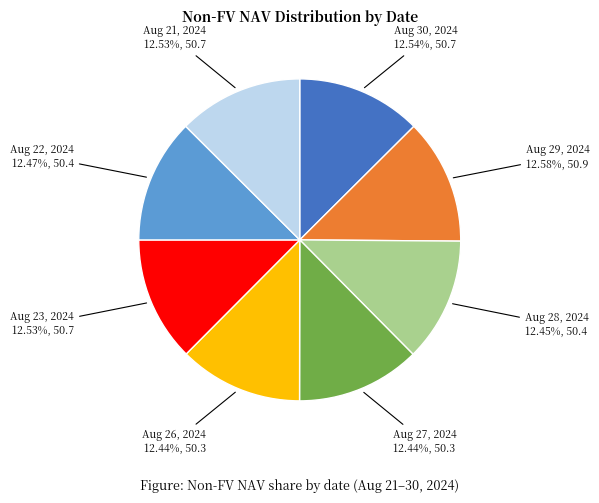

How many slices are in this pie chart?

8